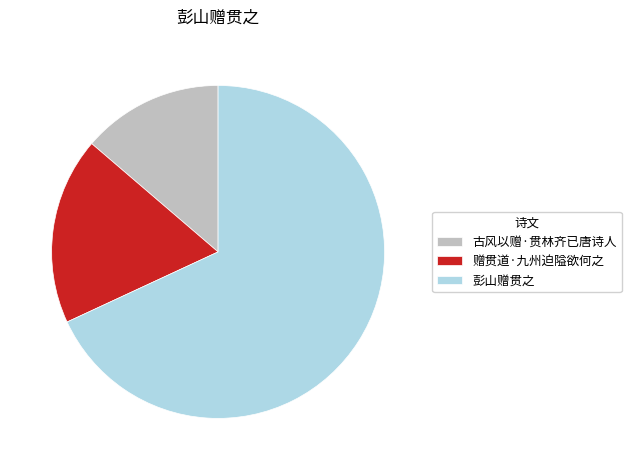

Approximately how many times larger is the value at 古风以赠·贯林齐已唐诗人 compared to 彭山赠贯之?

0.2